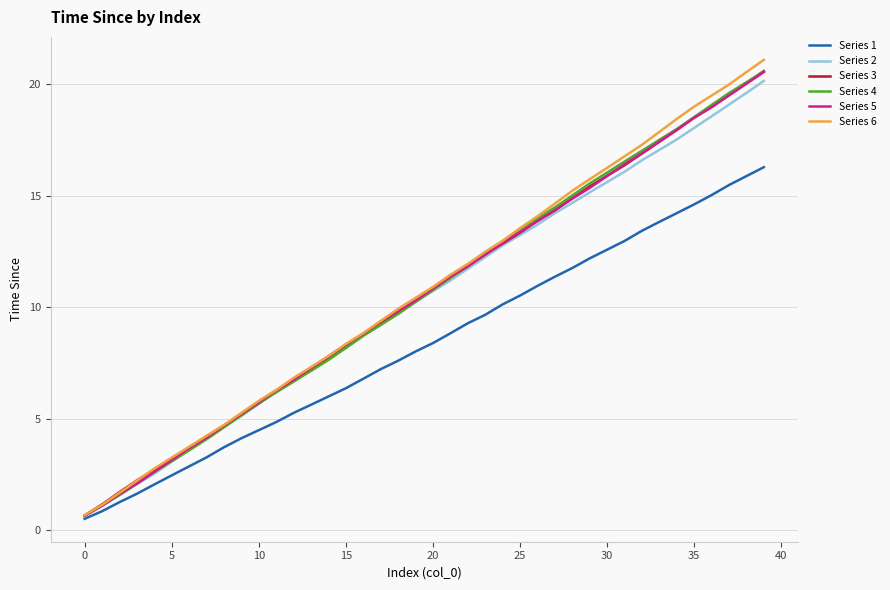

What is the highest value of the Series 2 series?

20.2